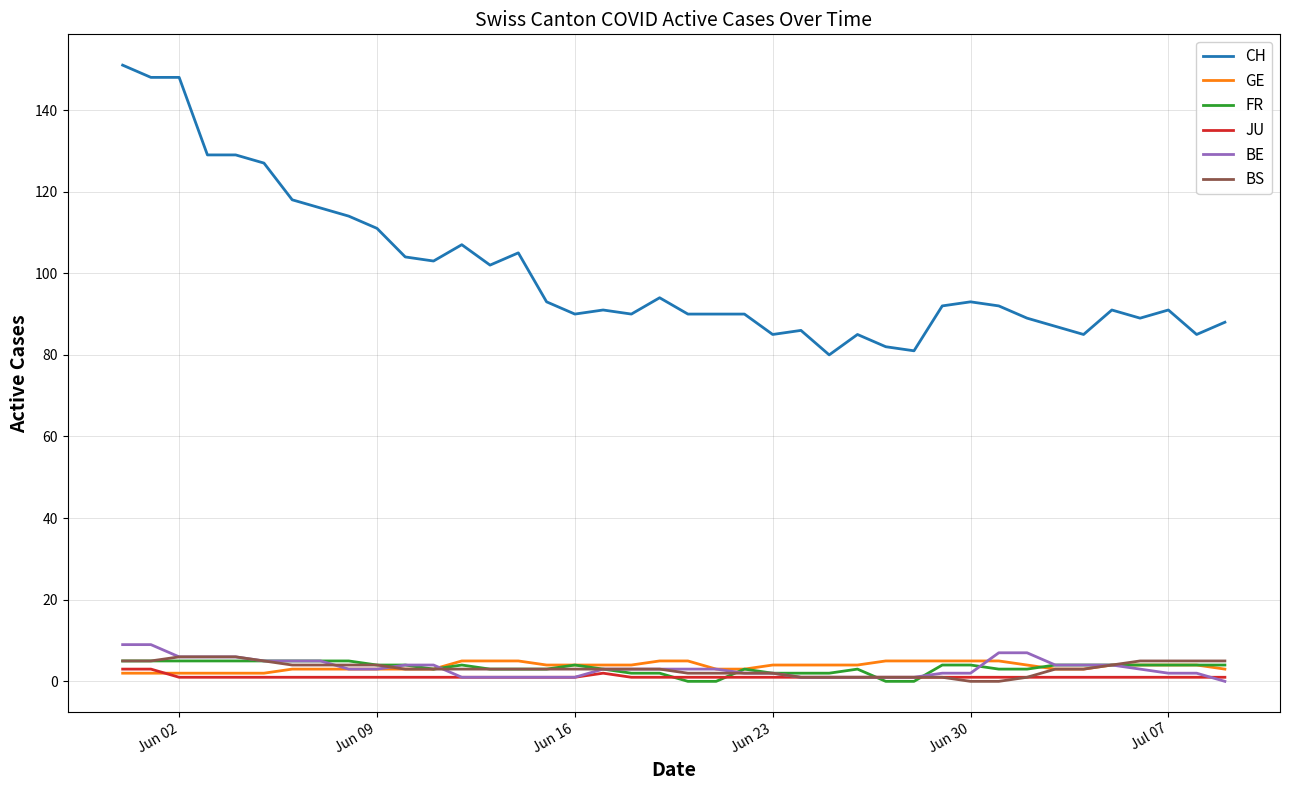

What is the highest value of the FR series?

5